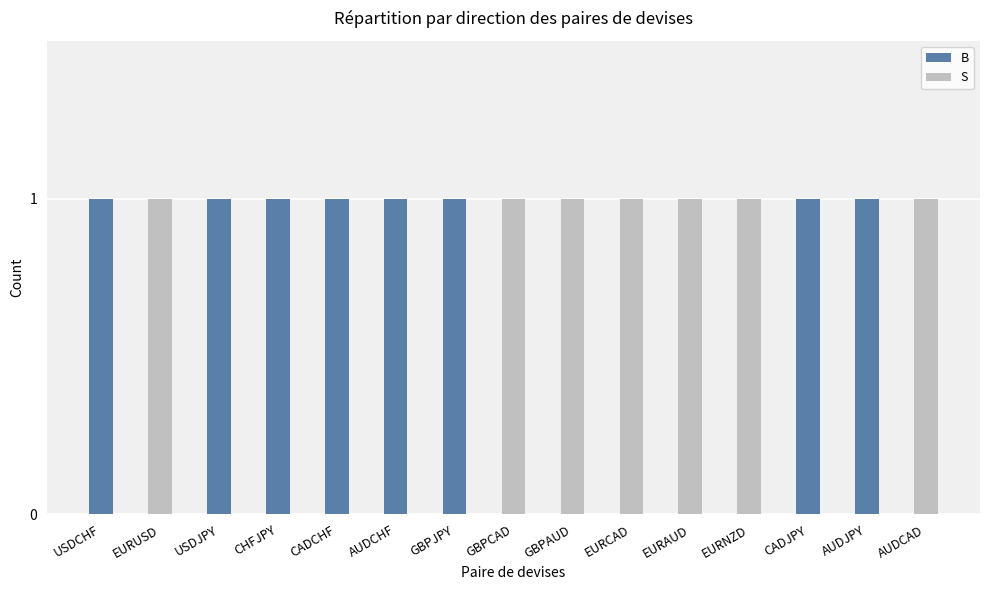

What is the sum of all B values?

8